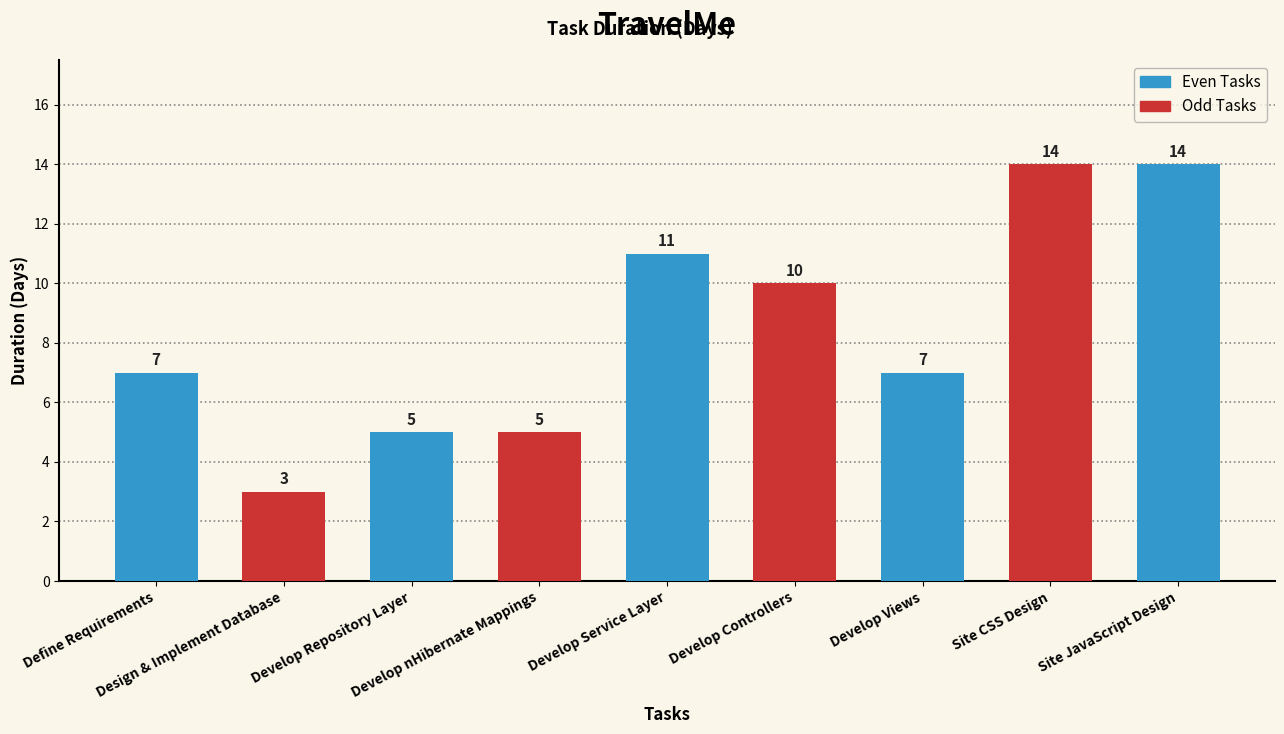

What is the value of the 8th bar from the left?

14